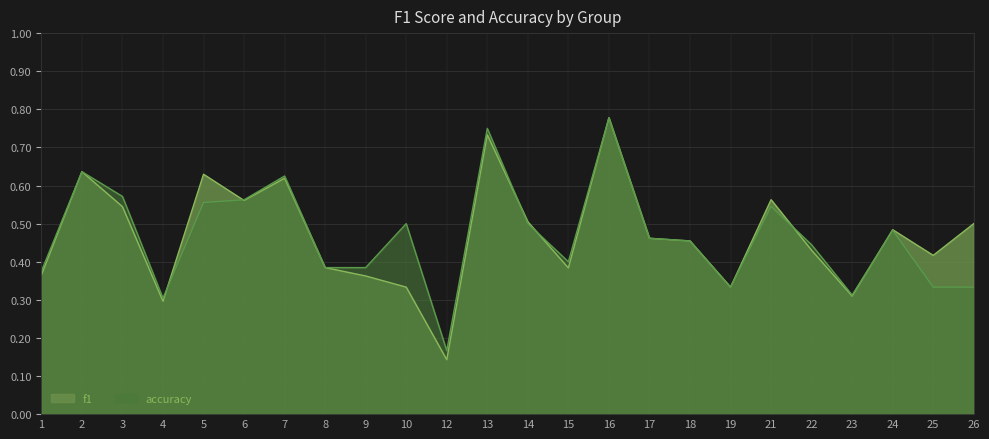

Where is the first local minimum for accuracy?

4